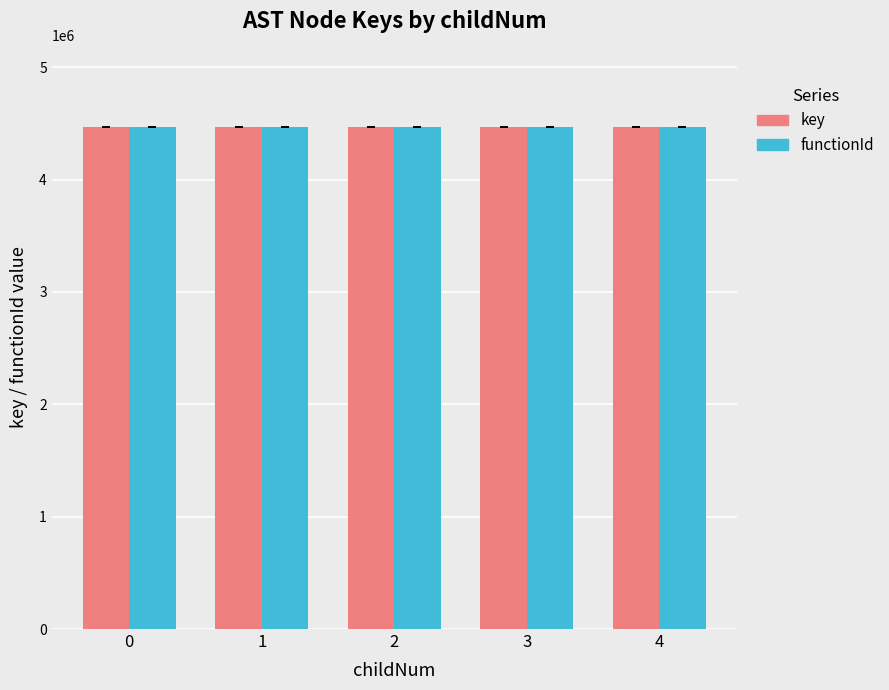

The functionId series shows 4468931 at 3. True or false?

True